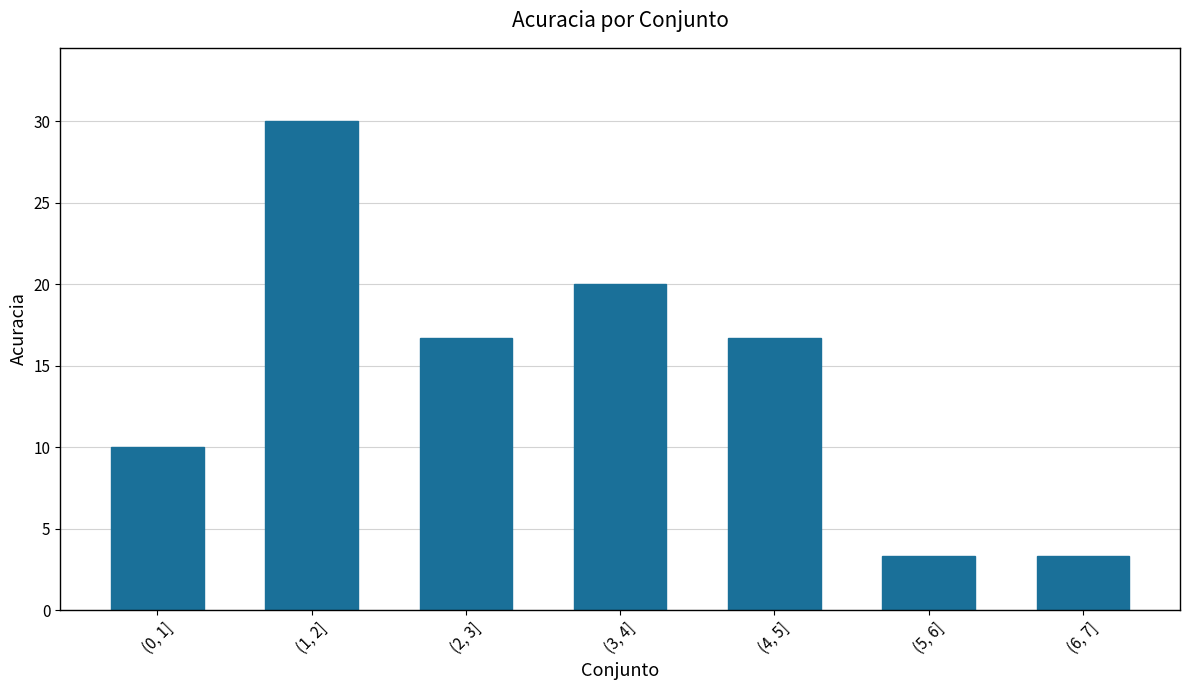

What is the change in value from (2, 3] to (6, 7]?

-13.3